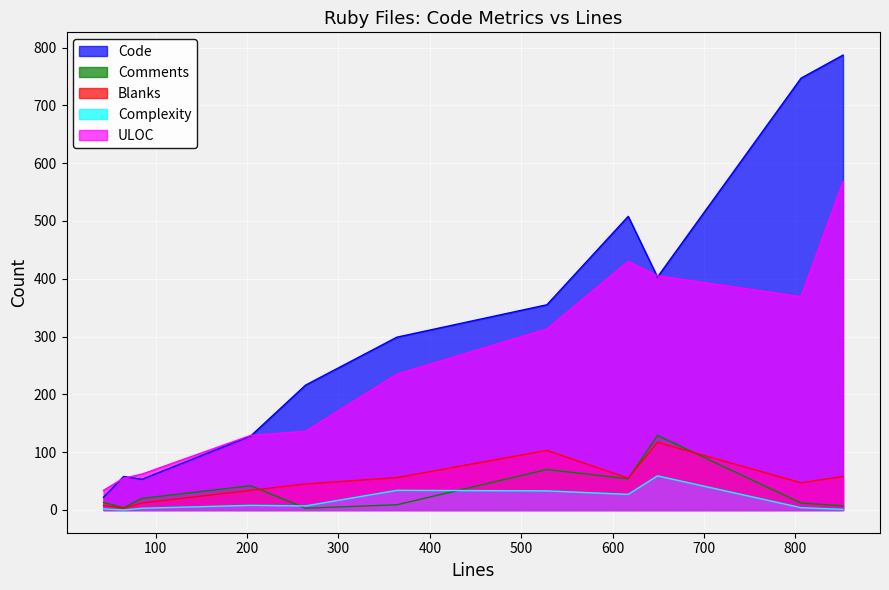

Is the value of Comments at 65 greater than the value of ULOC at 852?

No